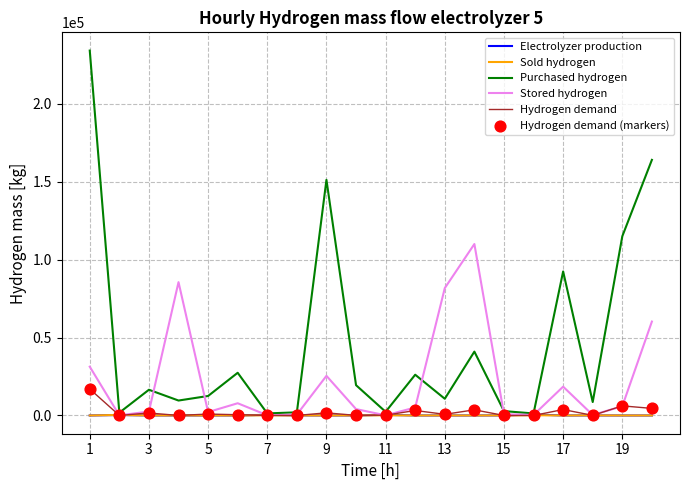

What is the maximum value shown in the chart?

233991.9